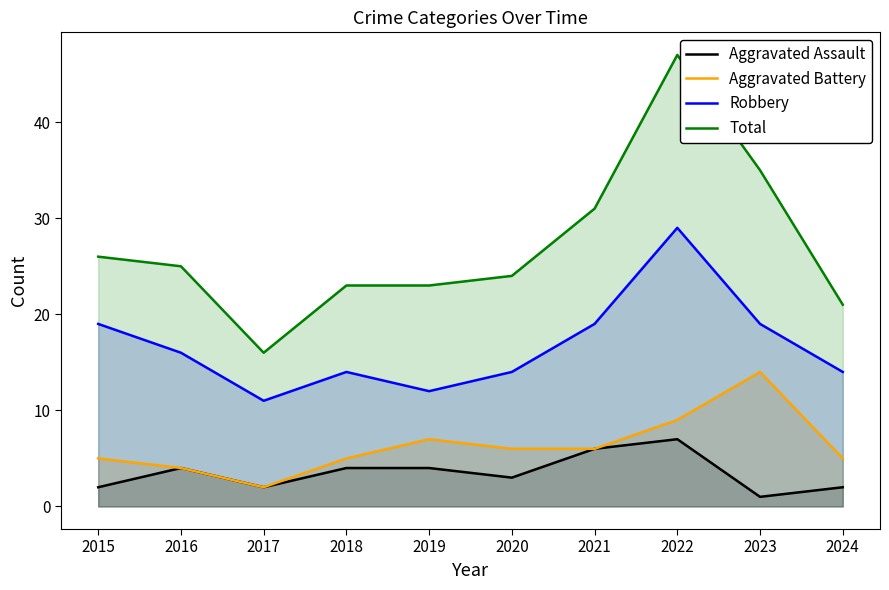

Rank the series by their maximum value, from lowest to highest.

Aggravated Assault, Aggravated Battery, Robbery, Total